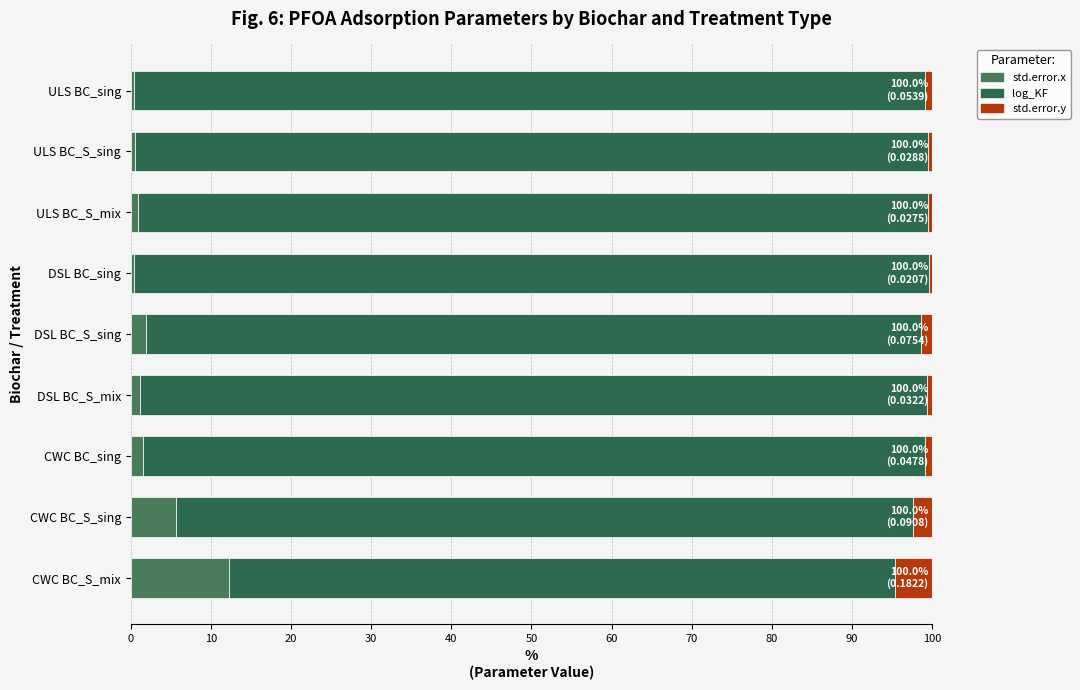

How many data points does each series have?

9